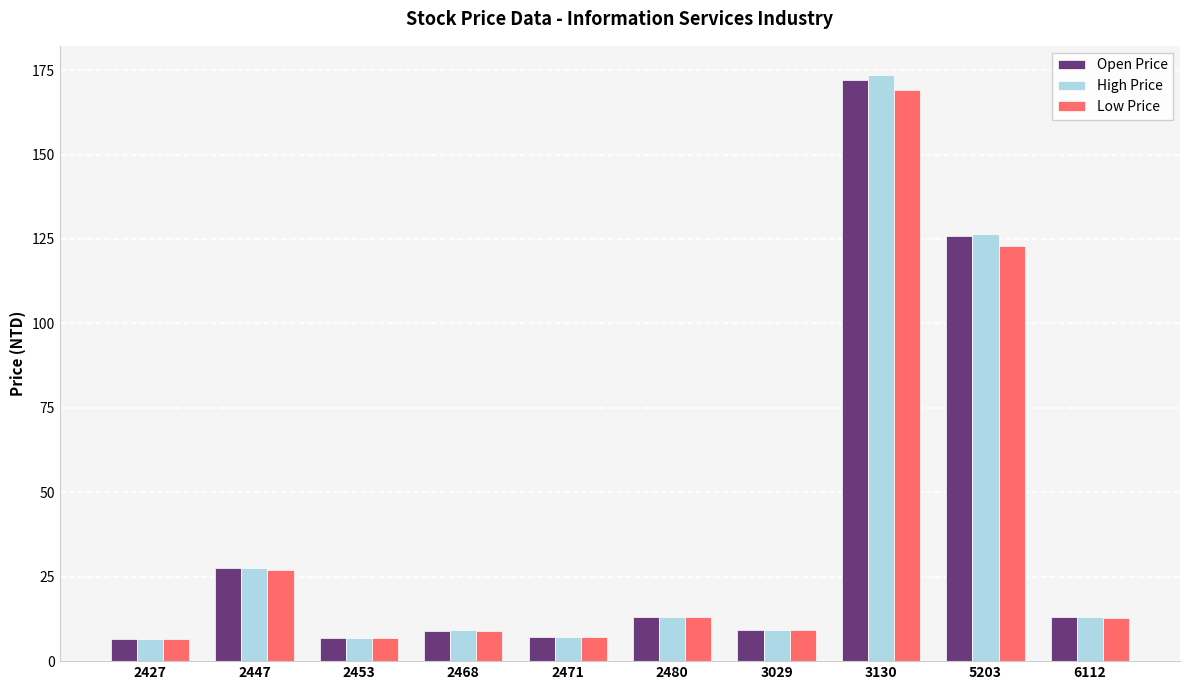

At which label is Low Price closest to 87?

5203